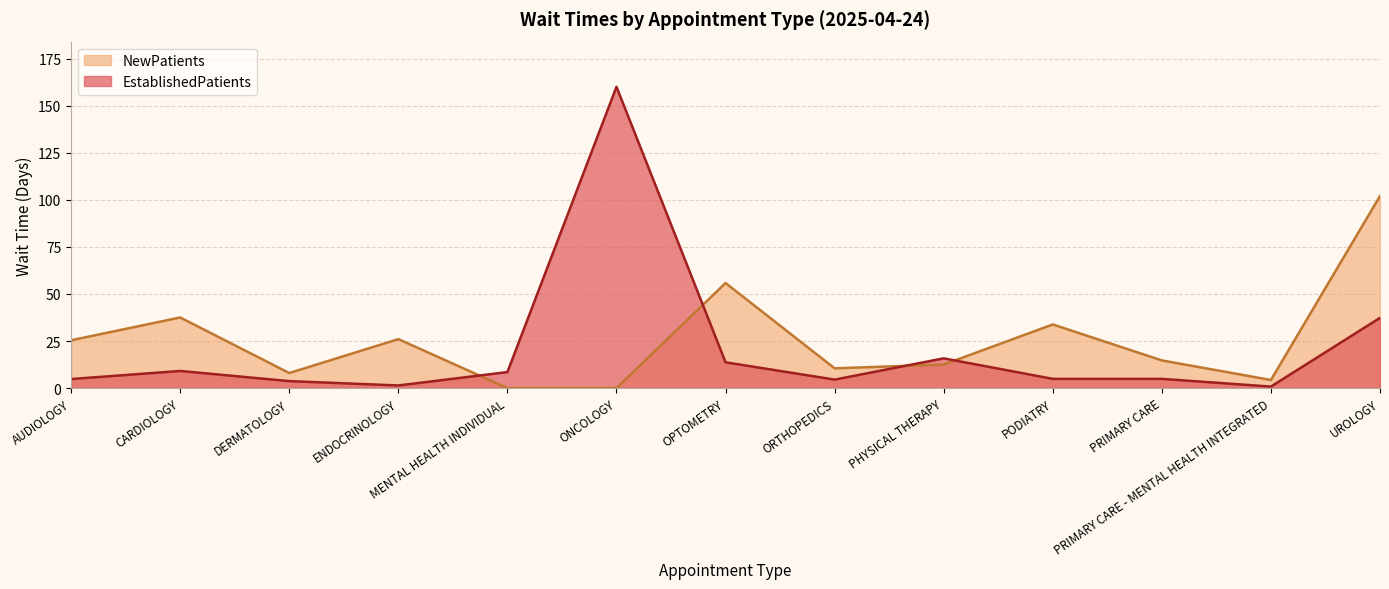

Where is the first local maximum?

CARDIOLOGY